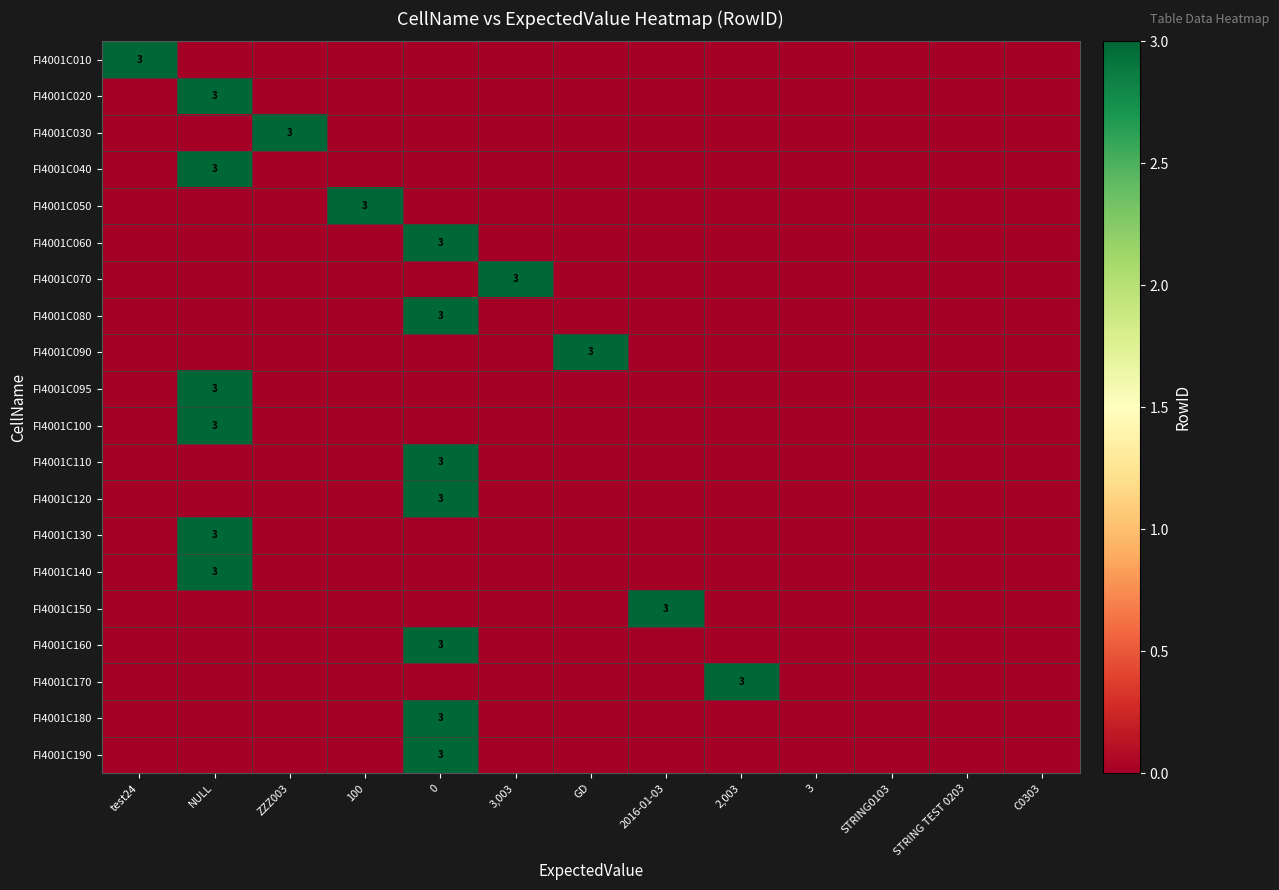

At how many categories does at least one series exceed 2?

9